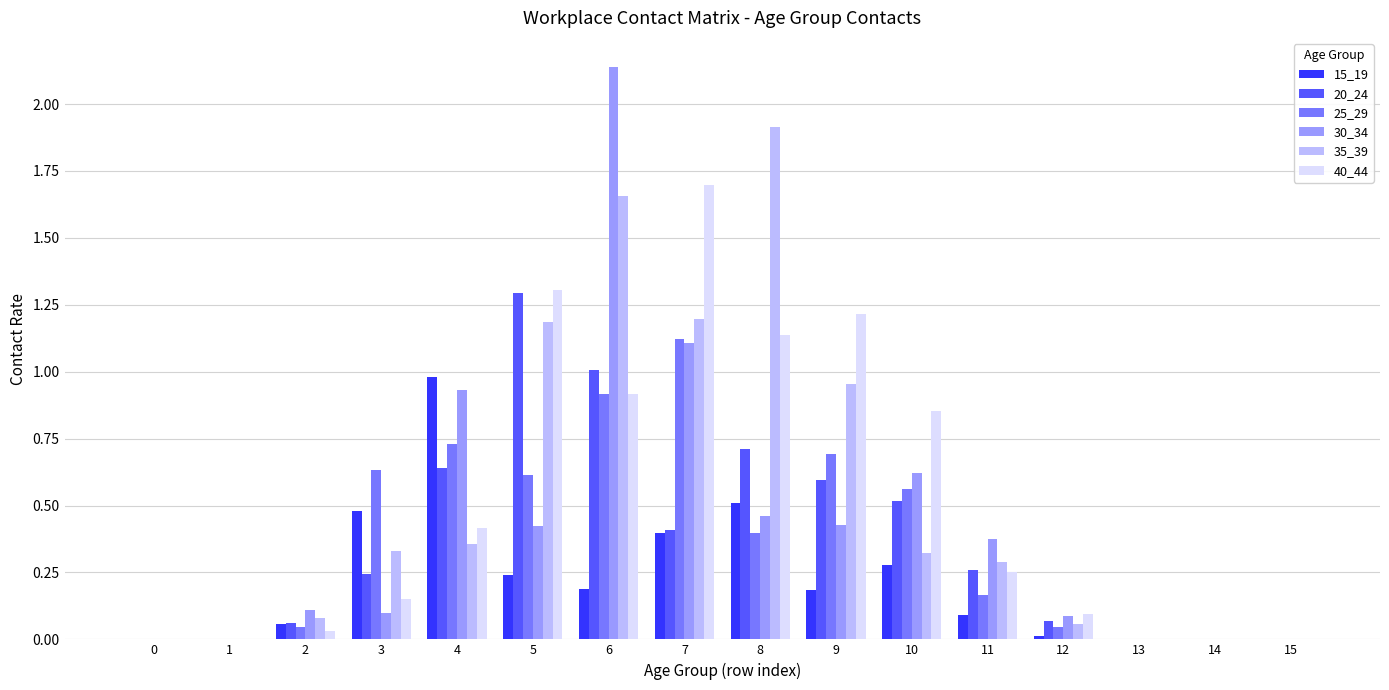

The value of 35_39 at 3 is 0.1. True or false?

False